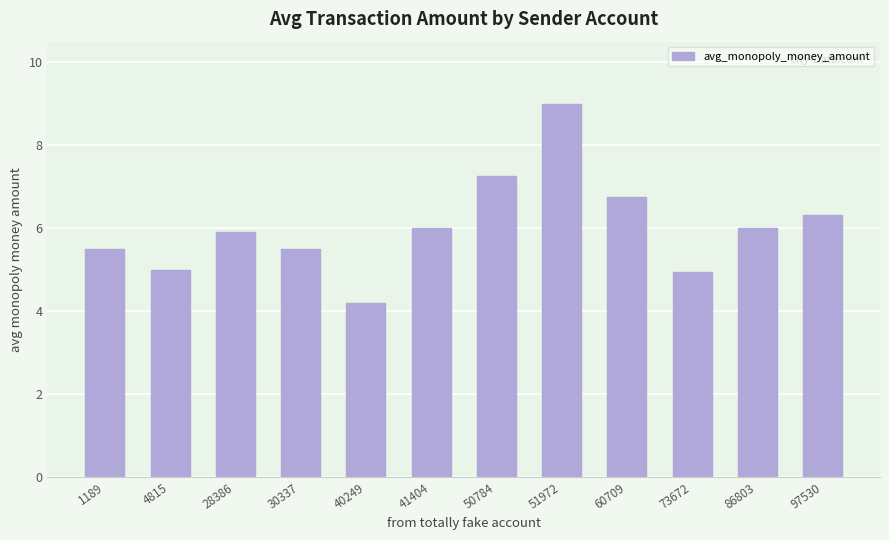

How many data points are less than 6?

6